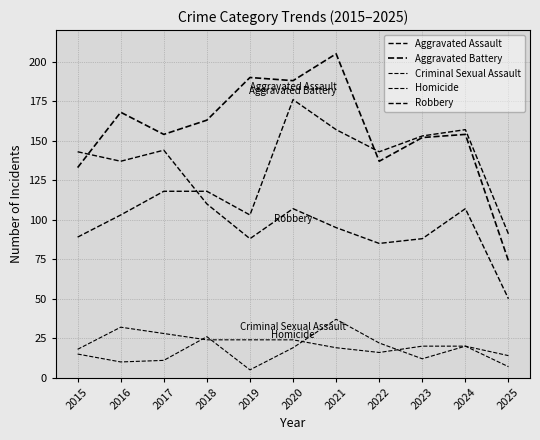

How many lines are shown in the chart?

5